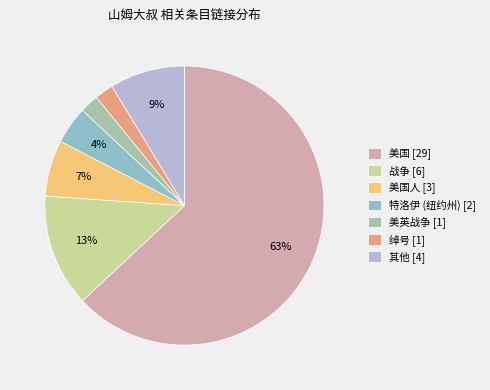

To the nearest percent, what percentage of the pie is 美国人 [3]?

7%